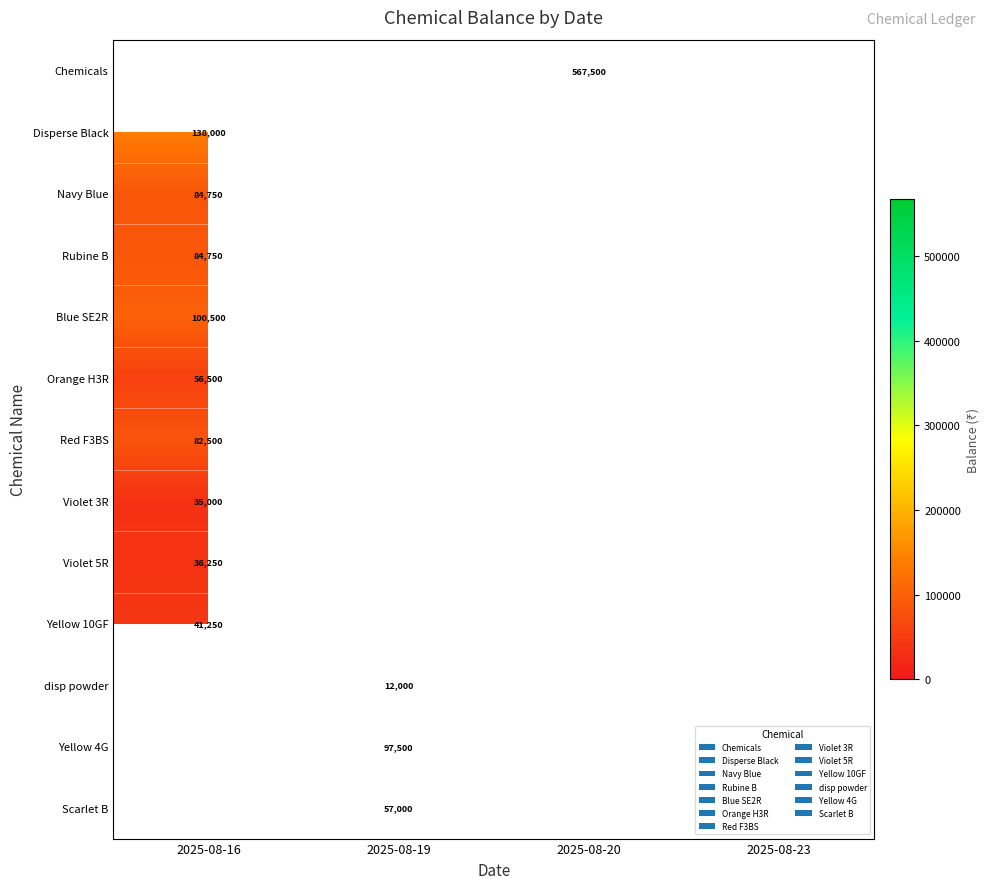

At which category does the chart reach its peak across all series?

2025-08-20